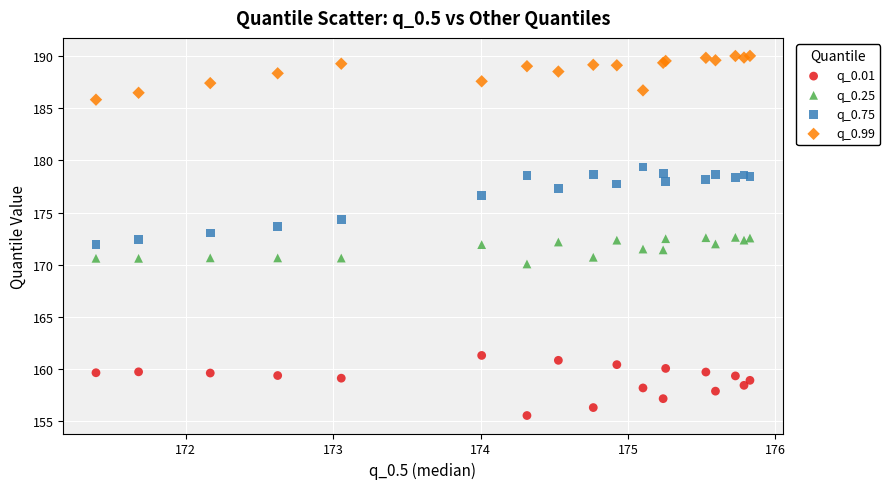

What are all the series names shown in the legend?

q_0.01, q_0.25, q_0.75, q_0.99